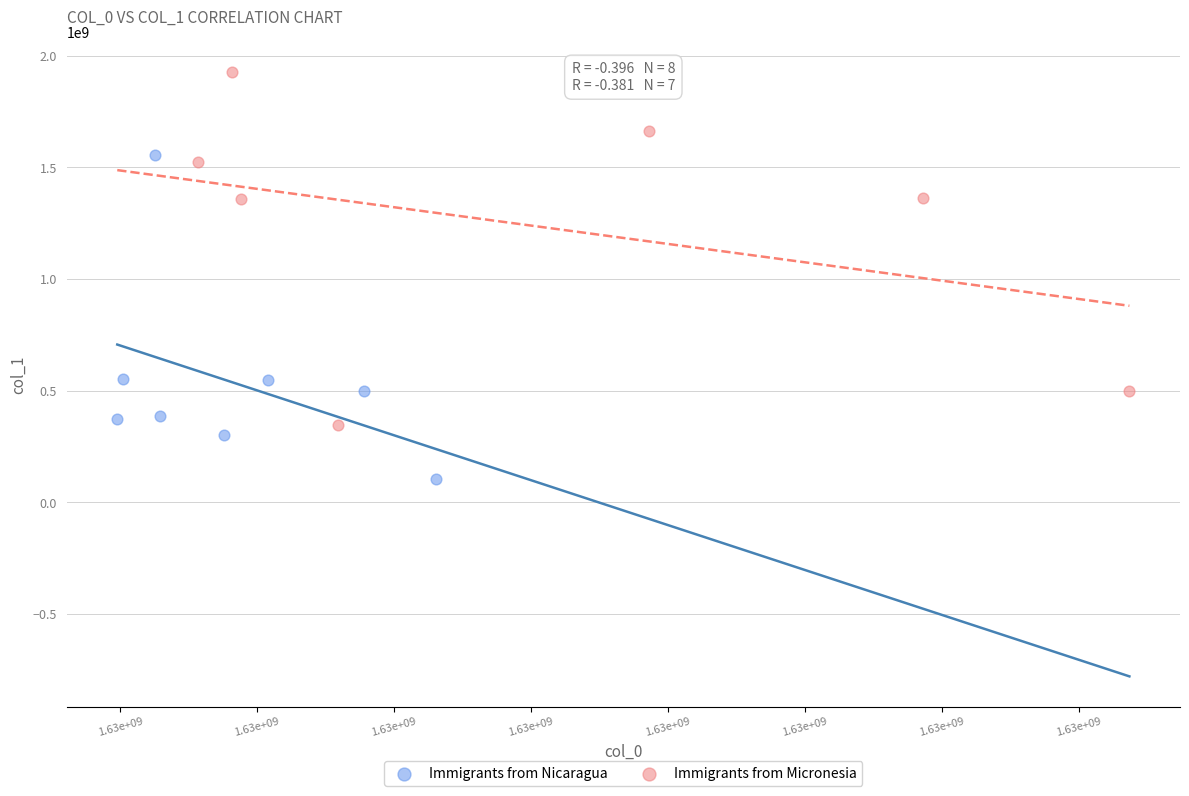

Which series has the widest spread of Y values?

Immigrants from Micronesia